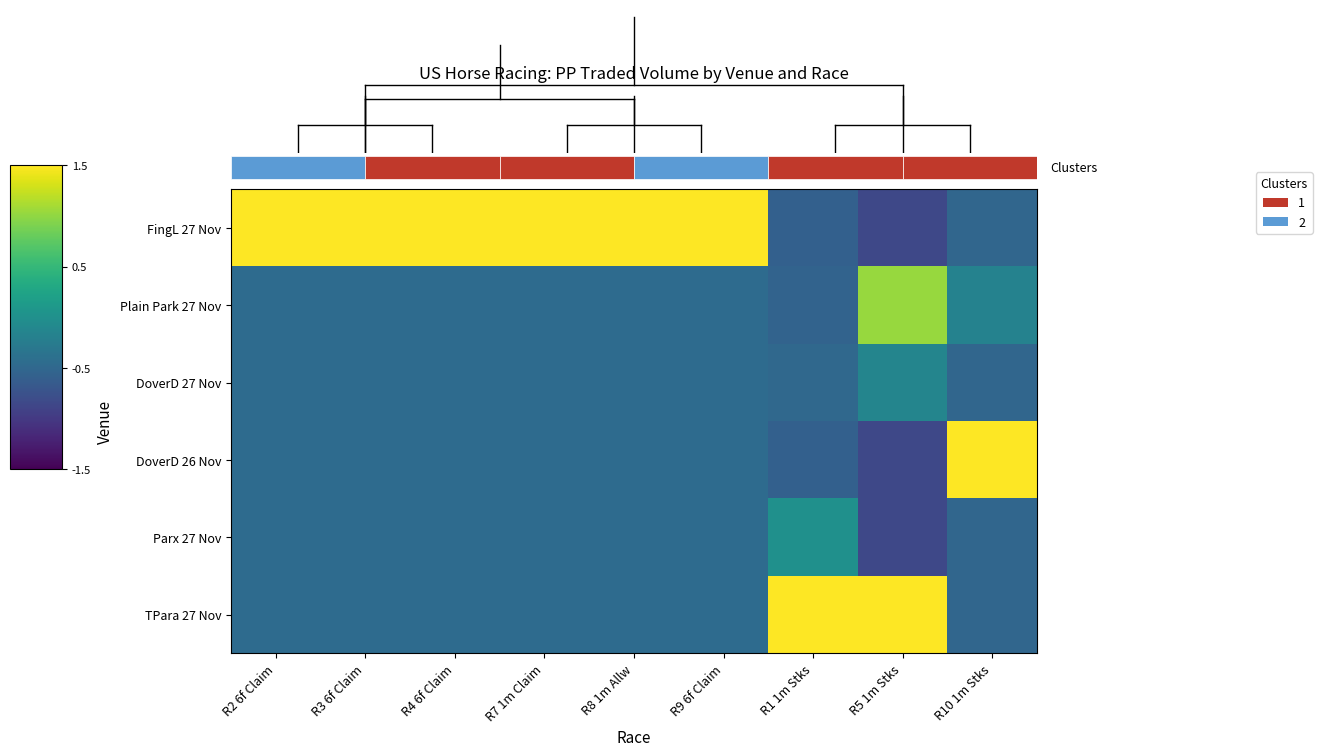

At which category does the chart reach its peak across all series?

R8 1m Allw